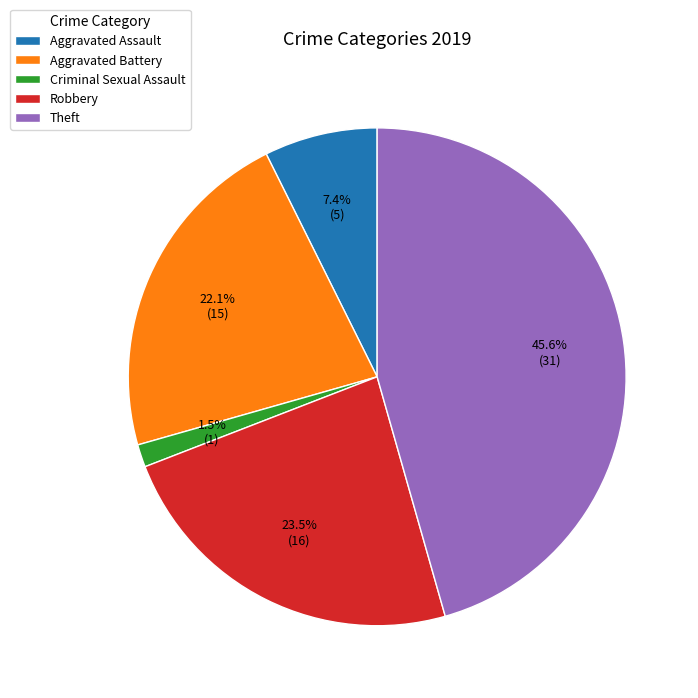

Combined, what portion of the pie is Criminal Sexual Assault and Theft?

47.1%